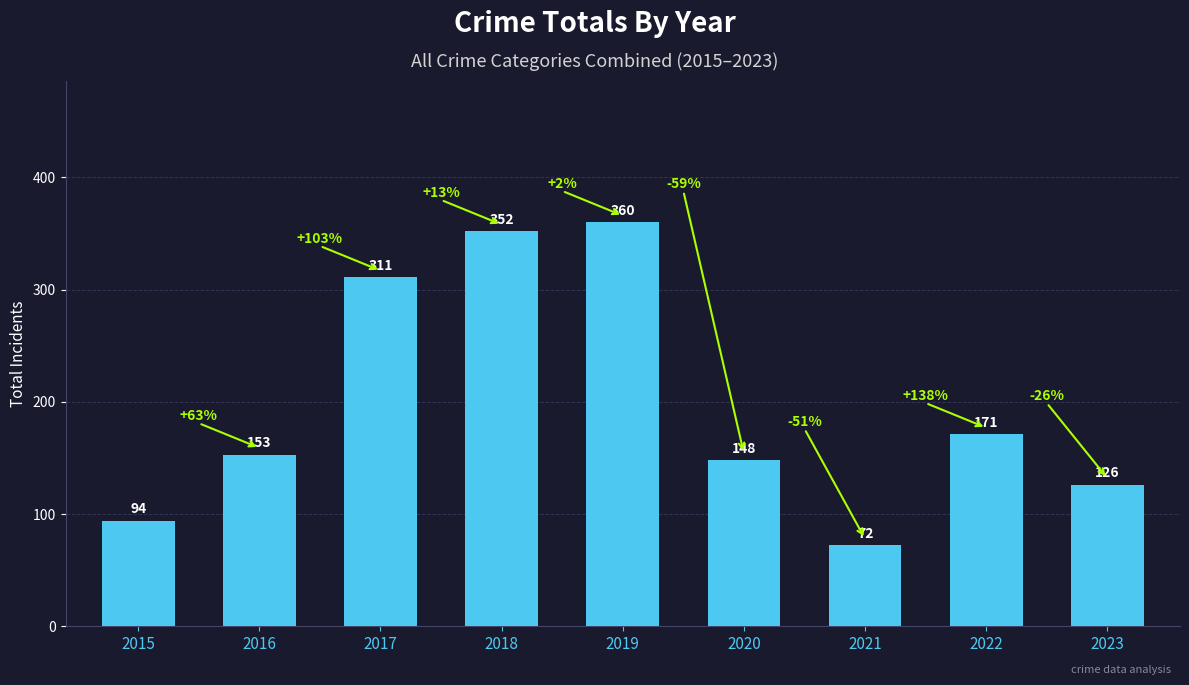

Where is the data nearest to the value 216?

2022